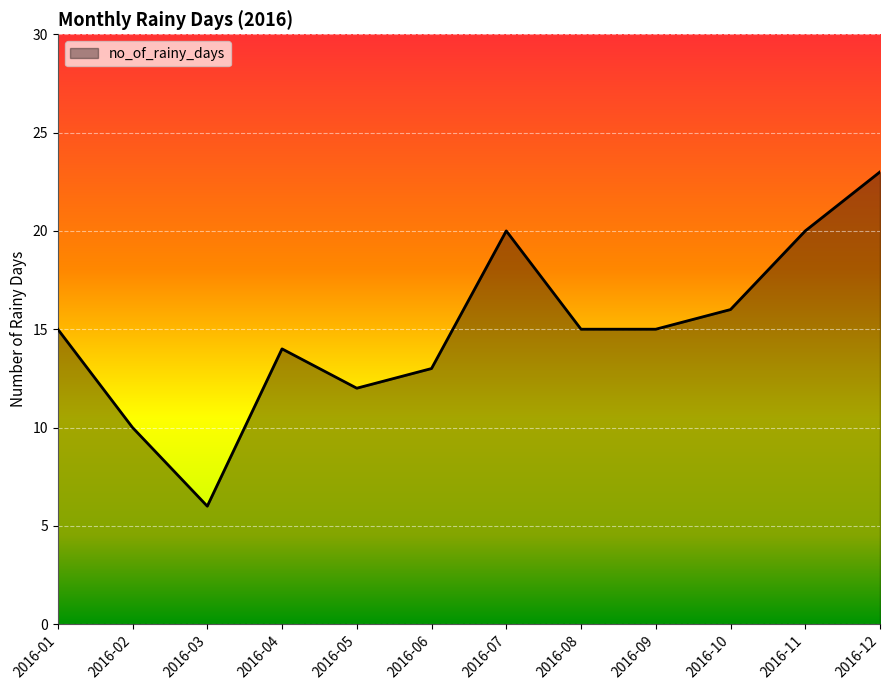

What is the approximate value at 2016-01?

15